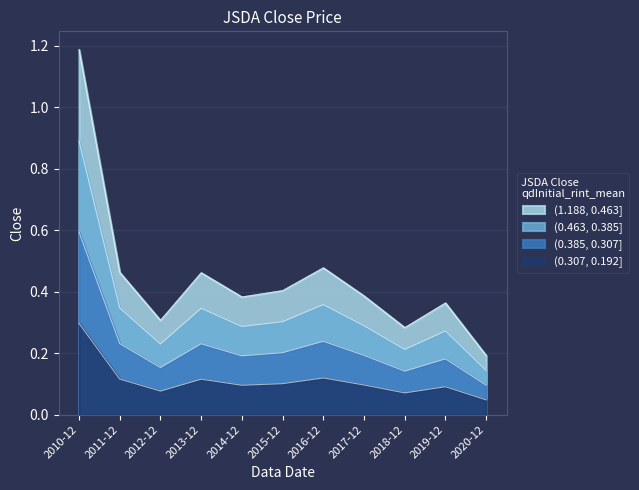

What position from the left is 2013-12?

4